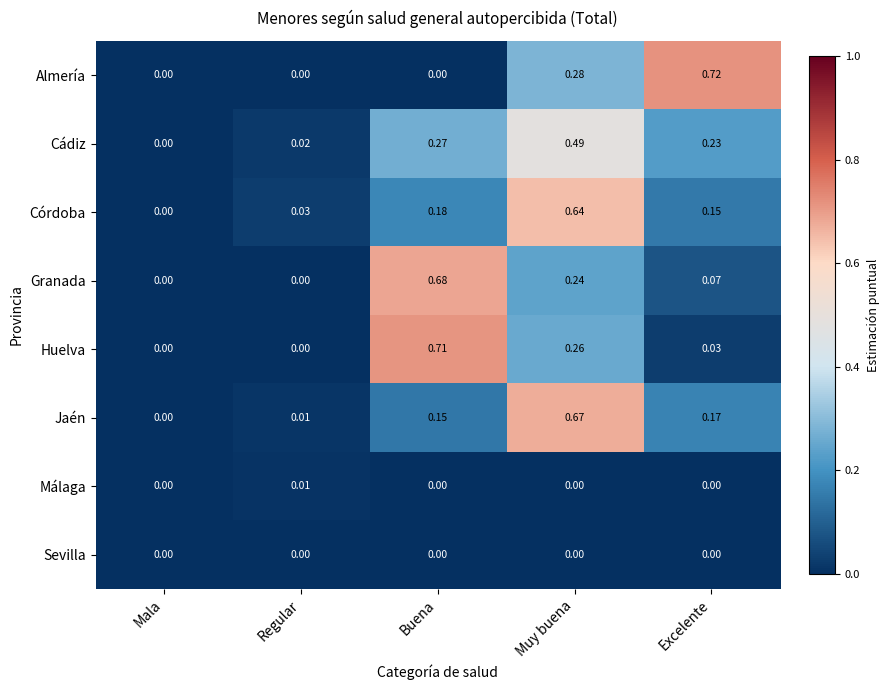

At which label does Córdoba reach its minimum?

Mala